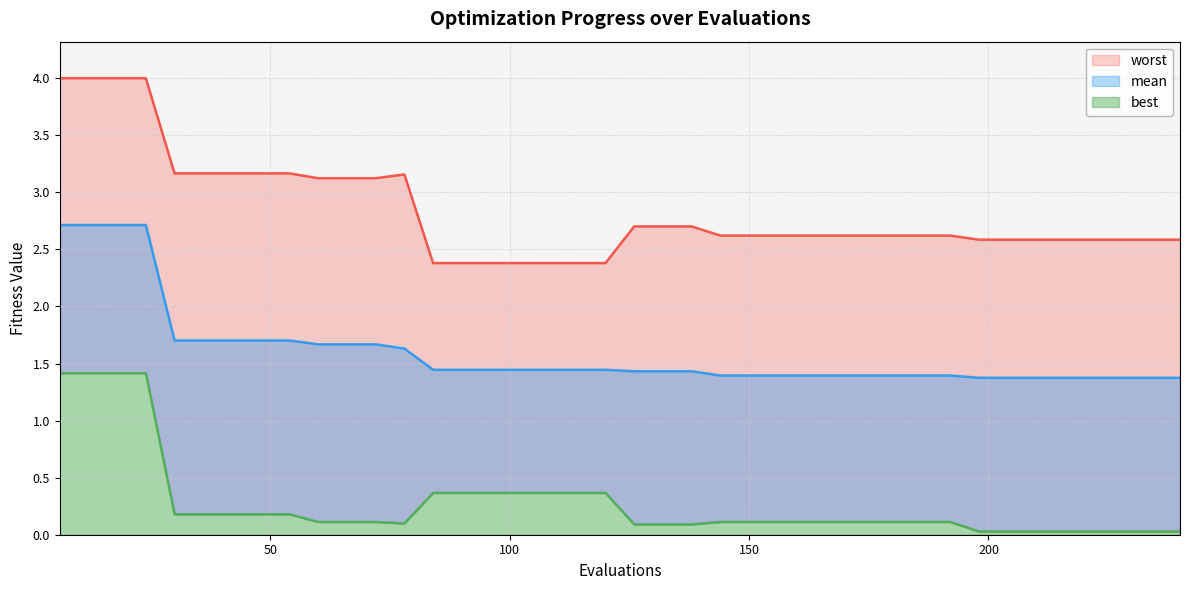

How many lines are shown in the chart?

3